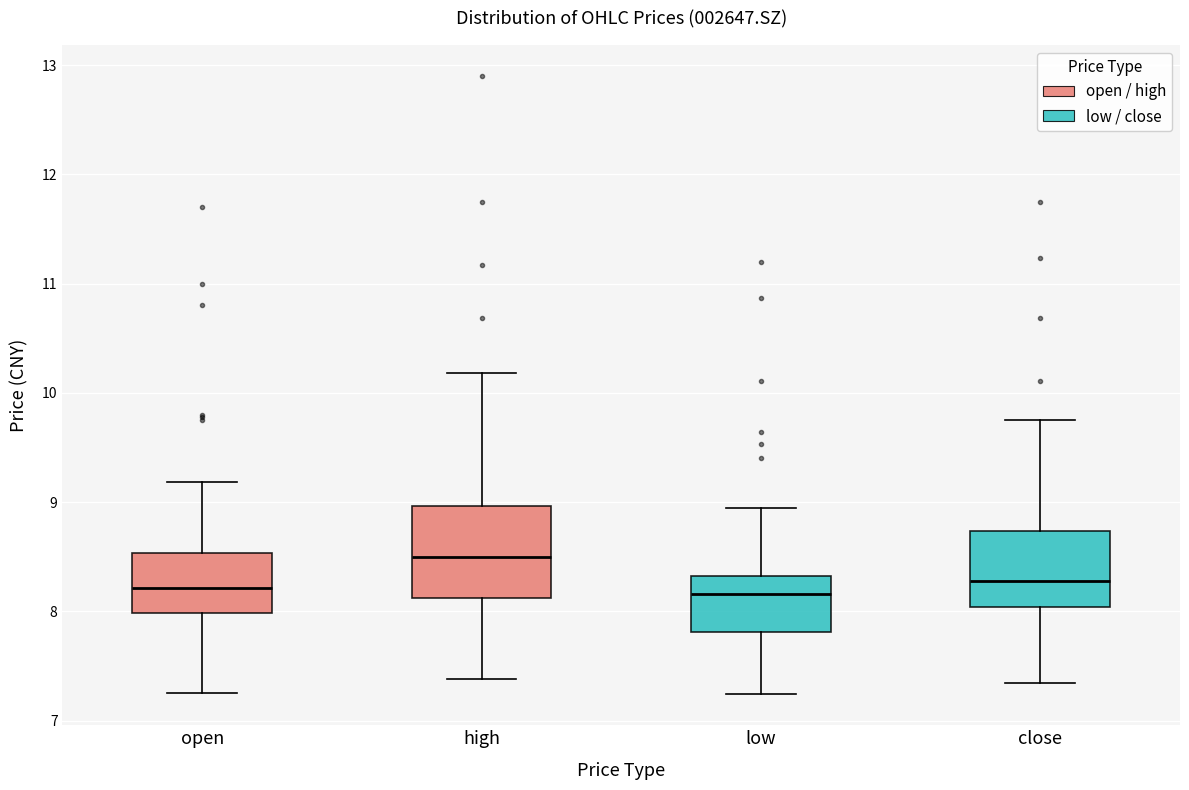

Which box has the highest median line?

high